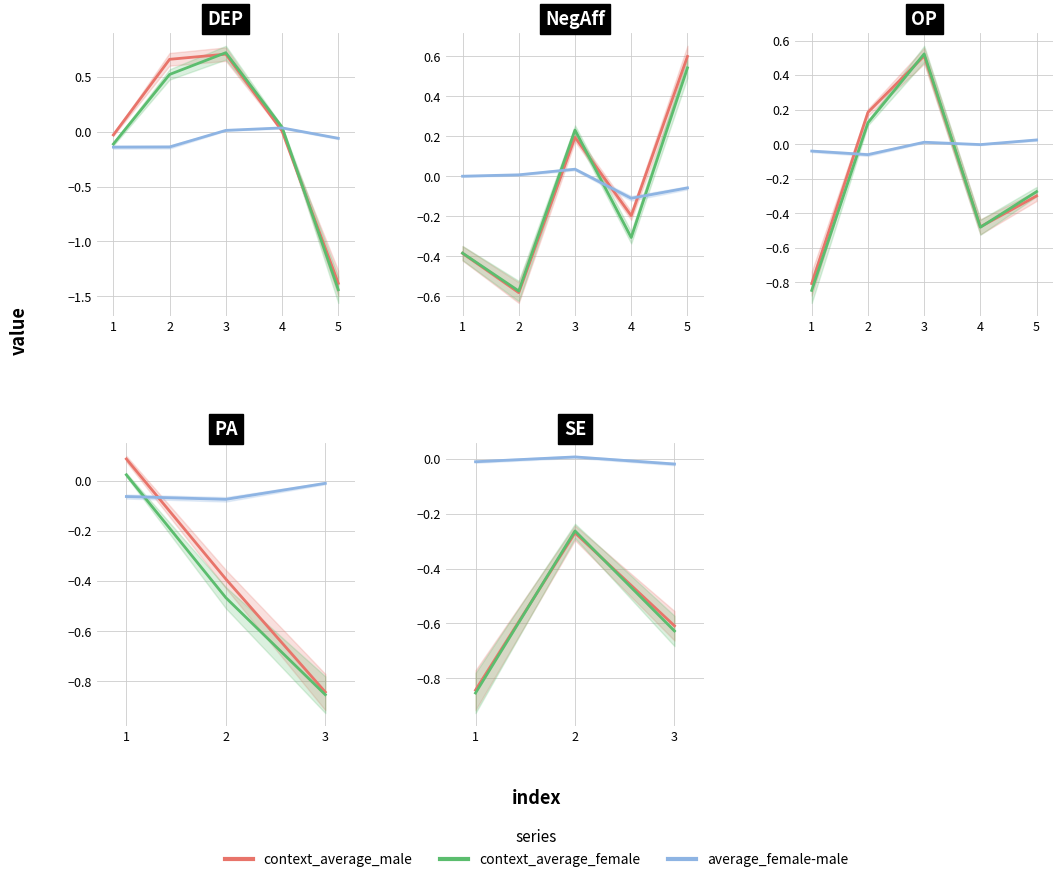

Rank the series at 1 from lowest to highest value.

context_average_female, context_average_male, average_female-male